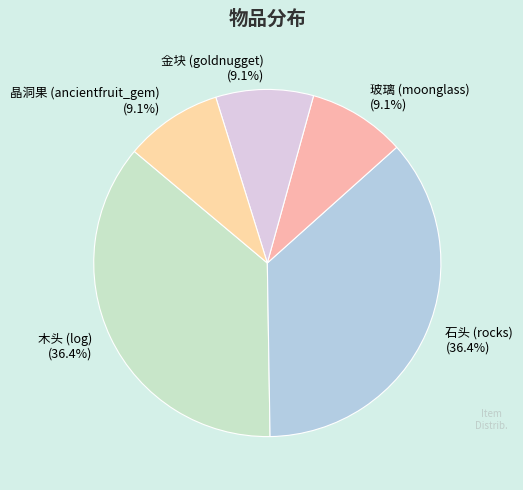

To the nearest percent, what is the difference between the largest and smallest slice percentages?

27%